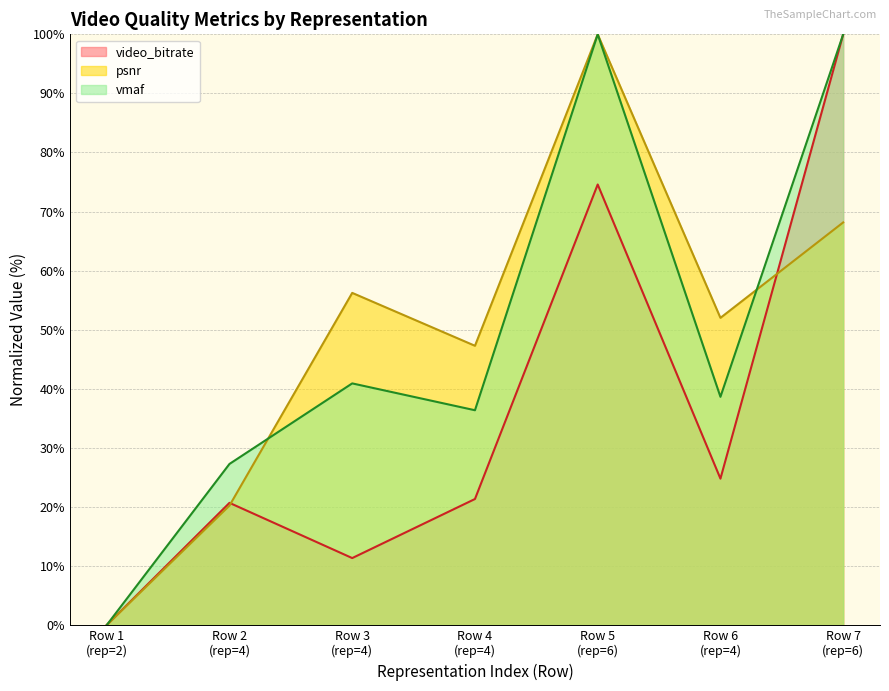

In psnr, how many points are higher than both neighbors (excluding endpoints)?

2